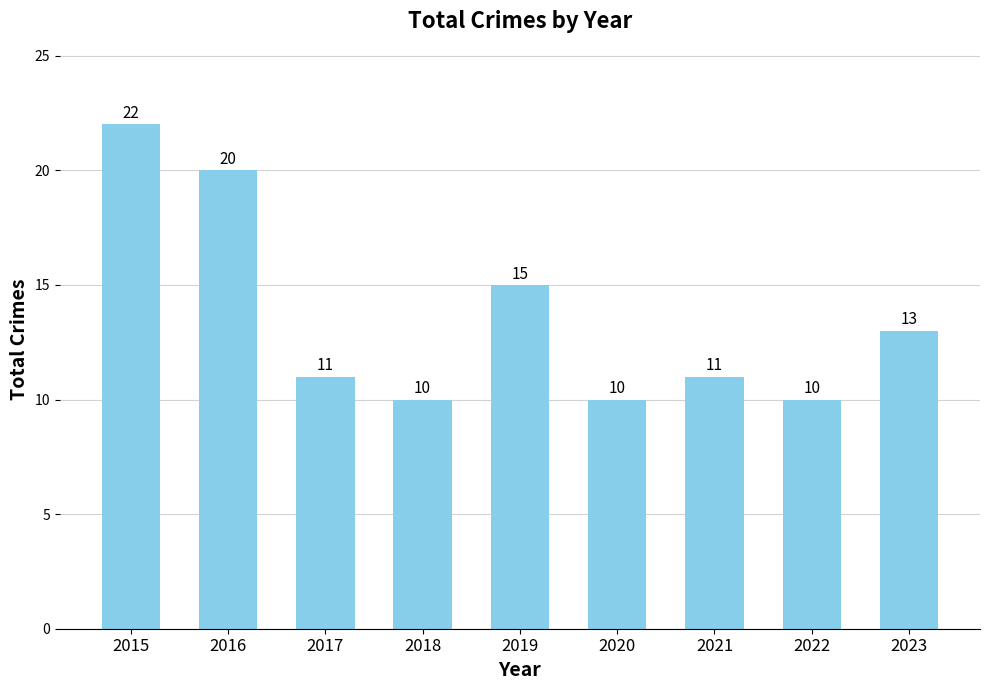

What is the difference between the second highest and second lowest values?

10